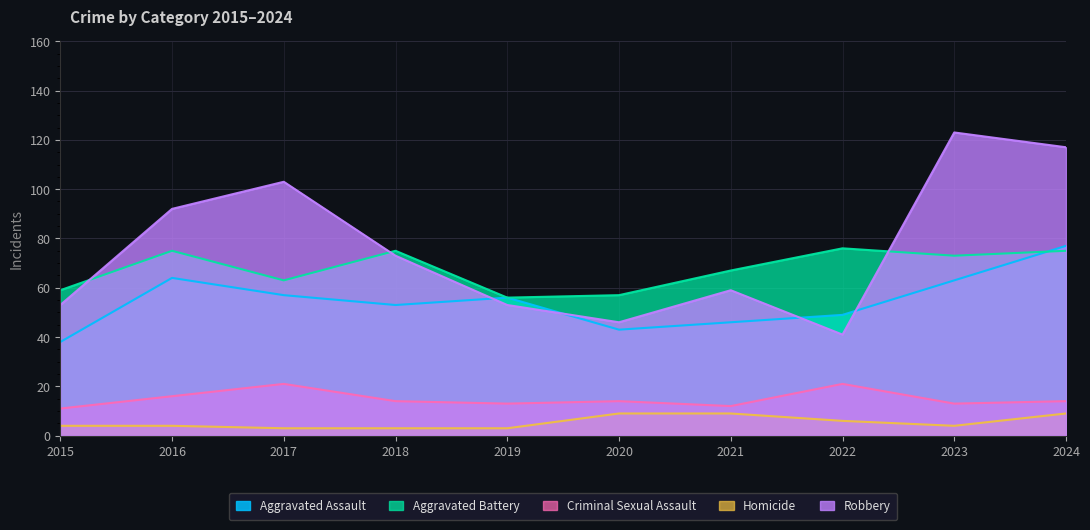

How many data points does each series have?

10